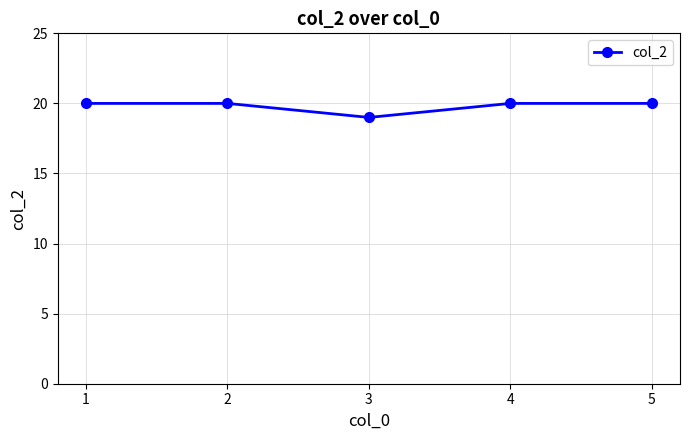

What is the approximate value at 4?

20